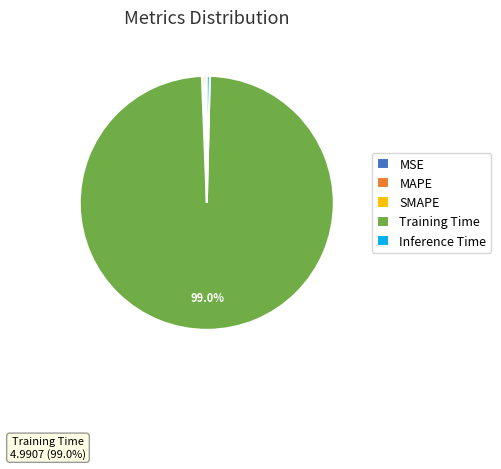

Is the sum of Inference Time and SMAPE greater than half?

No